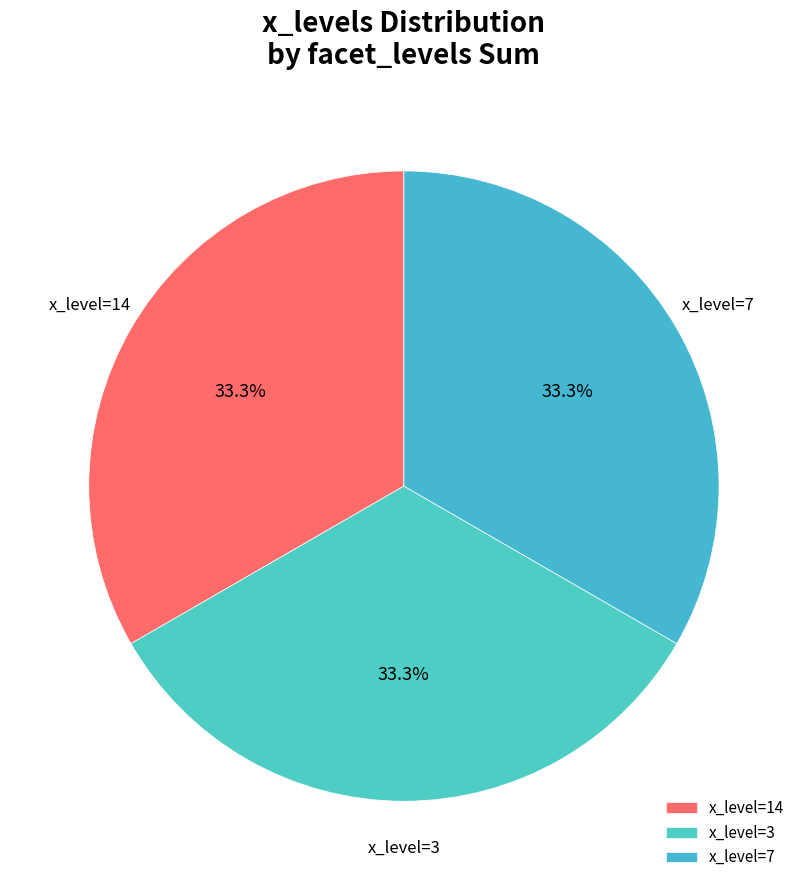

How many segments does this pie chart have?

3